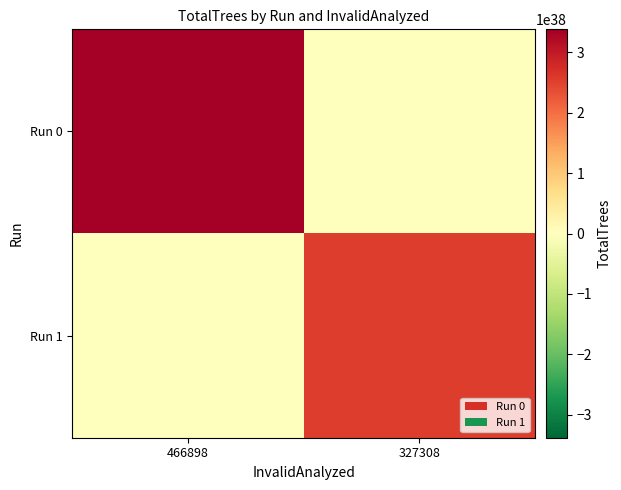

Count the number of categories in the chart.

2